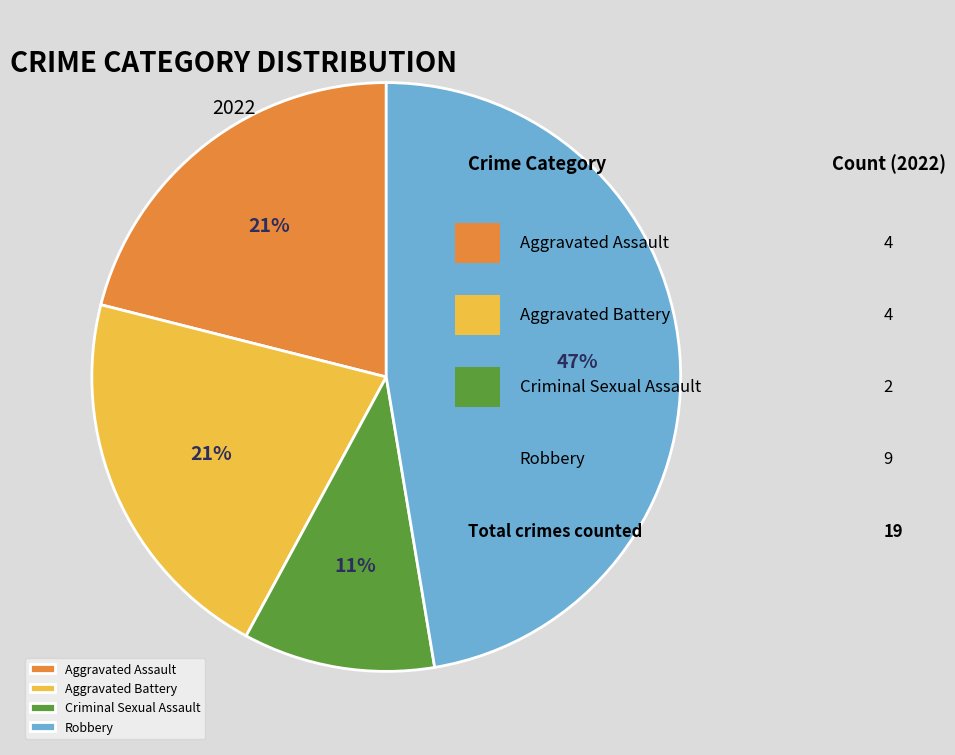

Is the sum of Aggravated Battery and Criminal Sexual Assault greater than half?

No